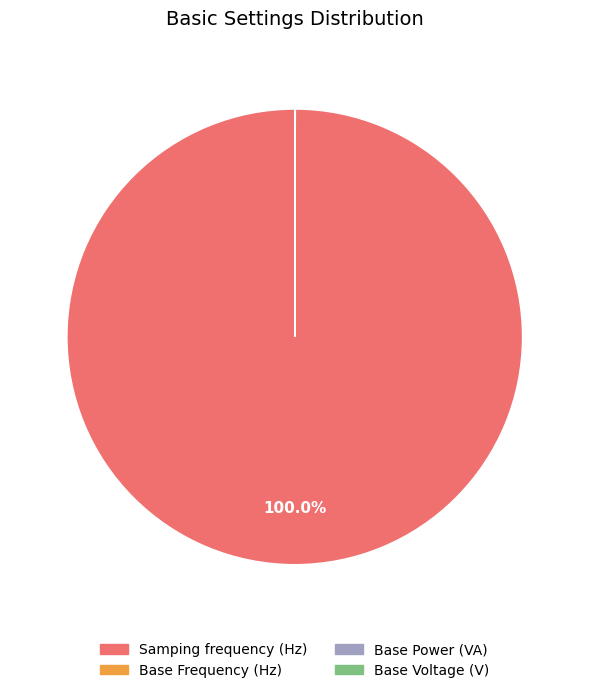

Is it true that Samping frequency (Hz) is 90% of the pie?

False